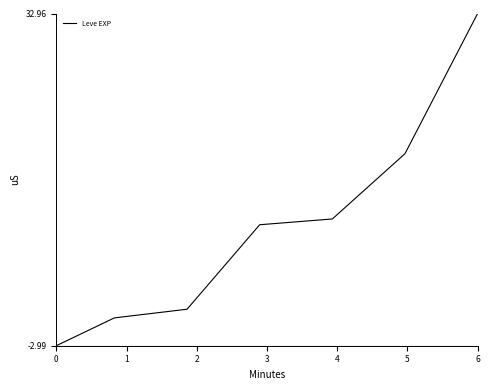

Is this an area chart (filled region under the line)?

No